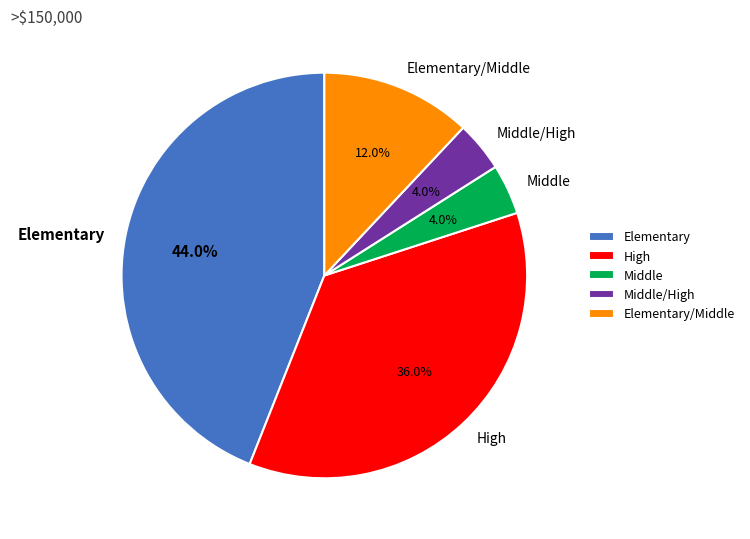

What percentage do Middle/High and Middle together represent?

8.0%